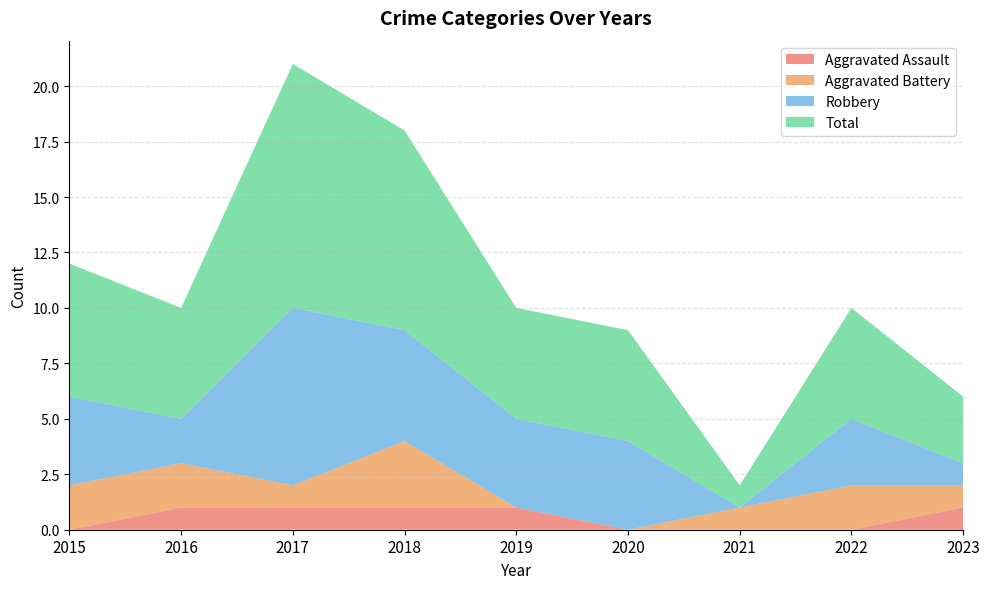

Reading left to right, transcribe all the data shown in this chart.

Aggravated Assault: 0	1	1	1	1	0	0	0	1
Aggravated Battery: 2	2	1	3	0	0	1	2	1
Robbery: 4	2	8	5	4	4	0	3	1
Total: 6	5	11	9	5	5	1	5	3